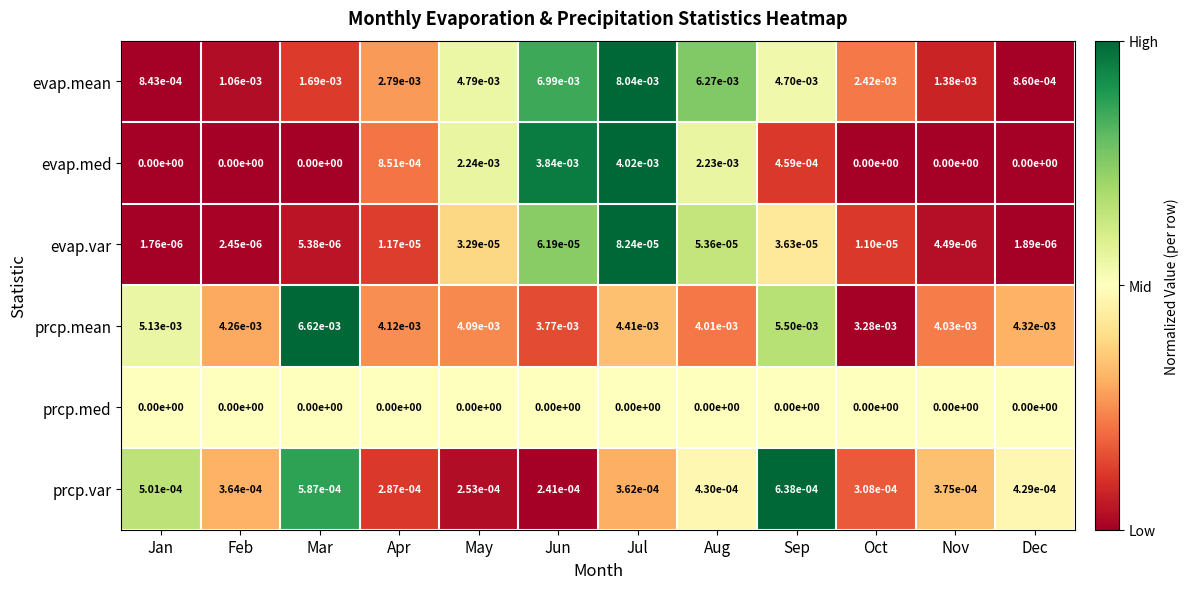

At which category is the sum across all series the highest?

Jul